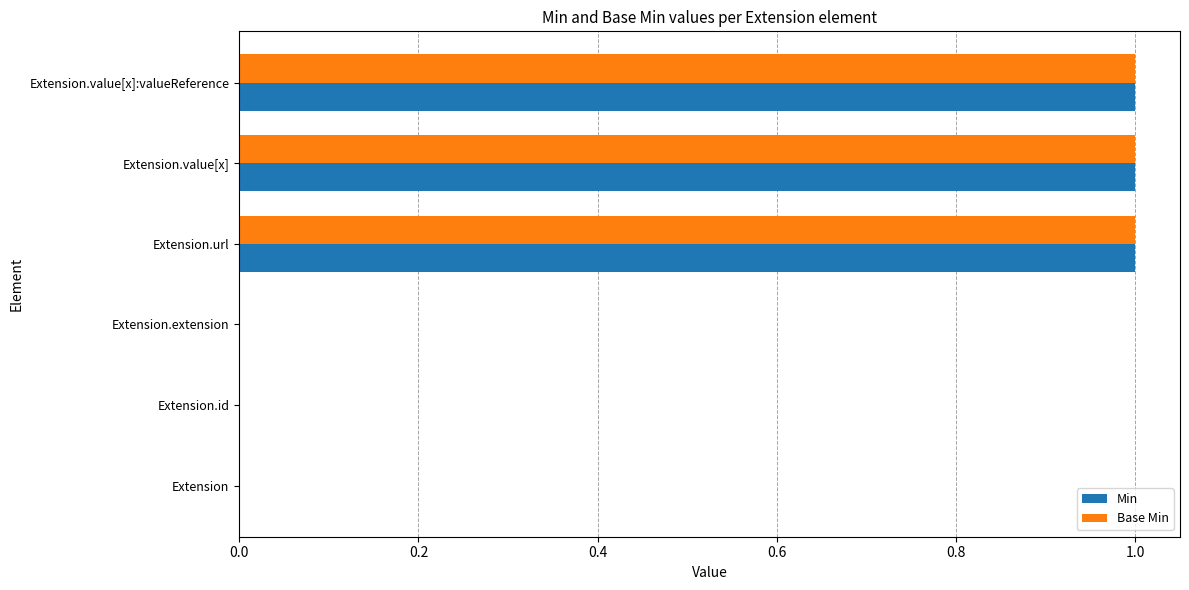

Is it true that Min equals 1 at Extension.value[x]:valueReference?

True